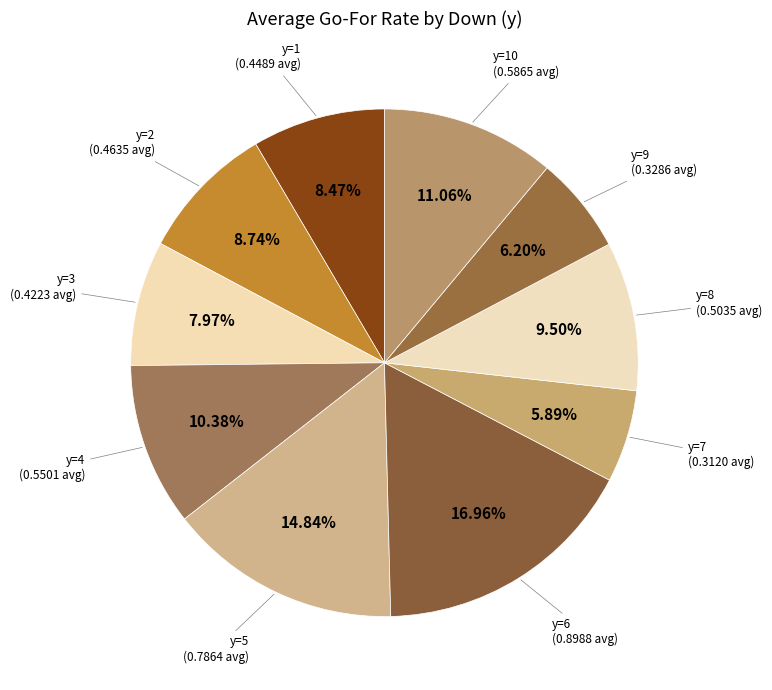

What percentage is NOT represented by y=3?

92.0%